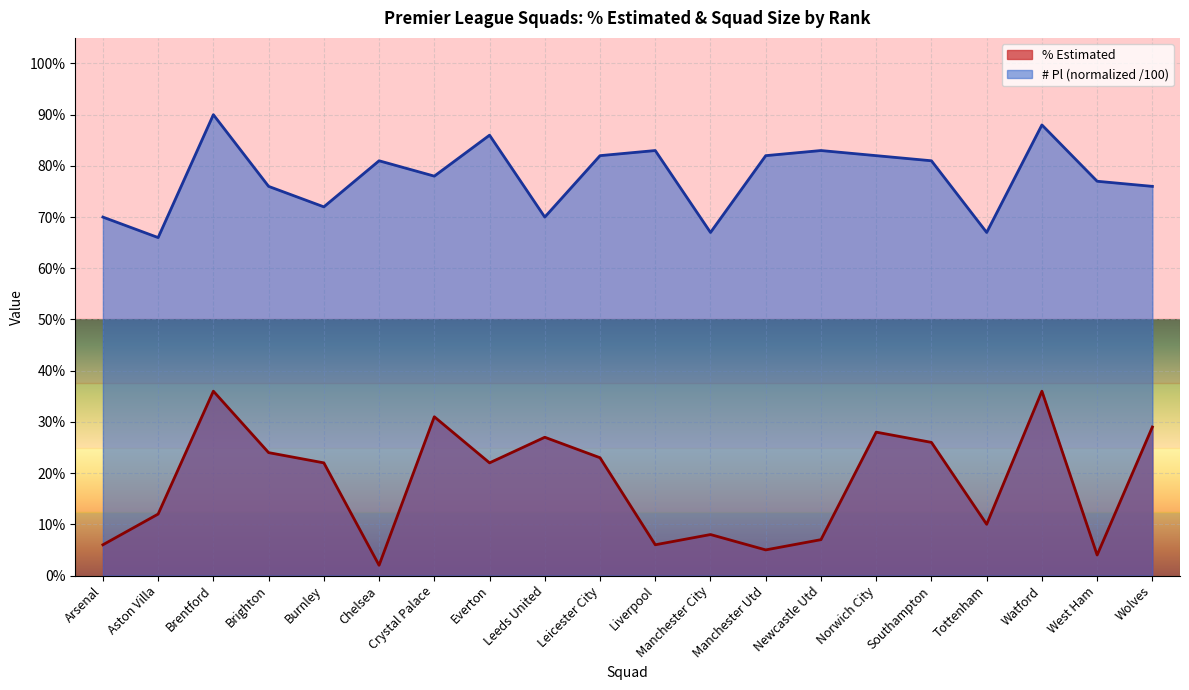

Count the number of data series in this chart.

2